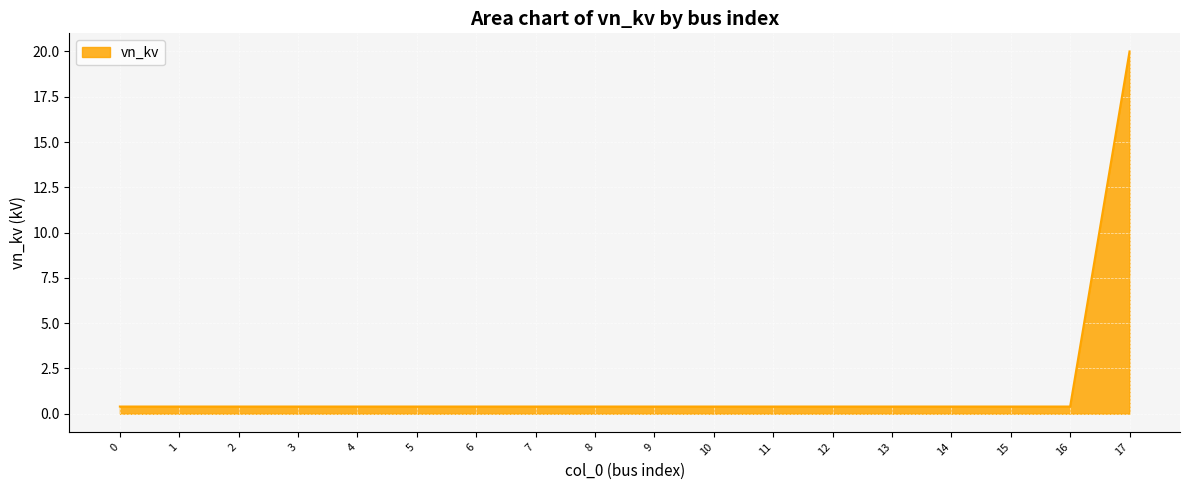

True or false: the data shows 0.4 at 13.

True